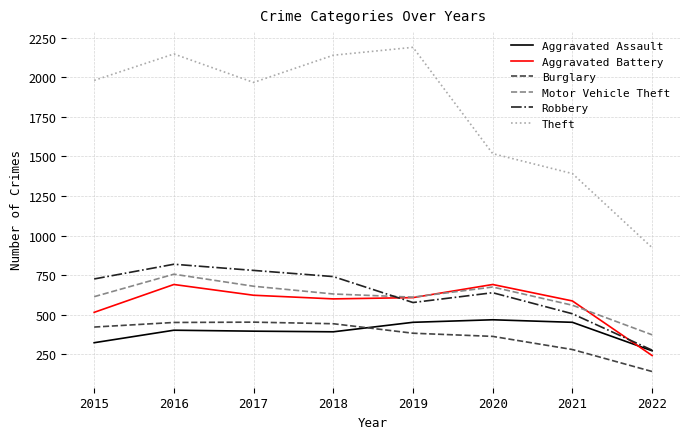

What is the total value across all series at 2019?

4821